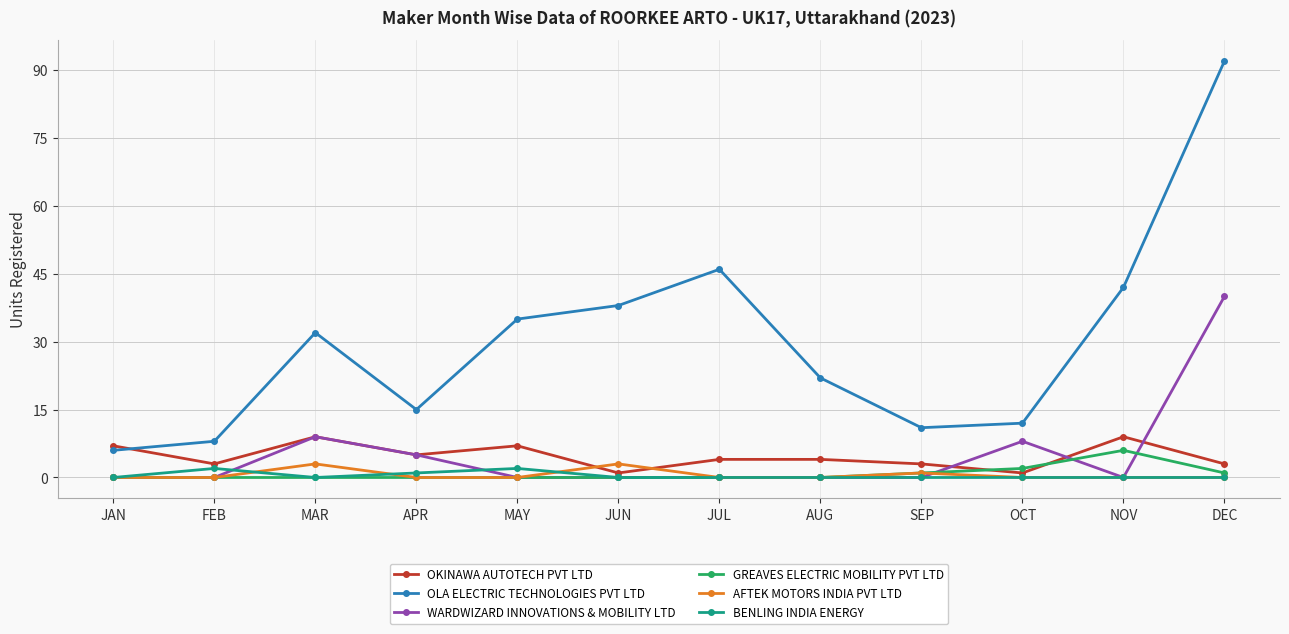

At which label is AFTEK MOTORS INDIA PVT LTD closest to 1?

SEP